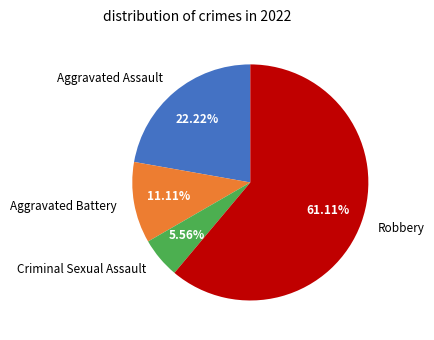

Is it true that Criminal Sexual Assault is 6% of the pie?

True